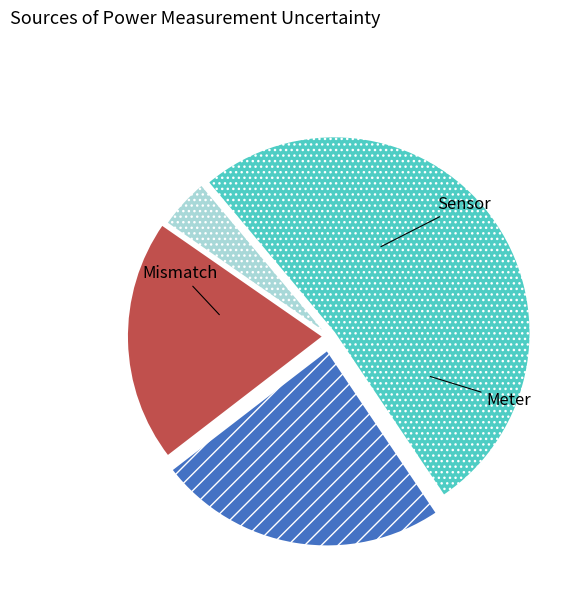

Is there any slice that represents more than half of the pie?

Yes